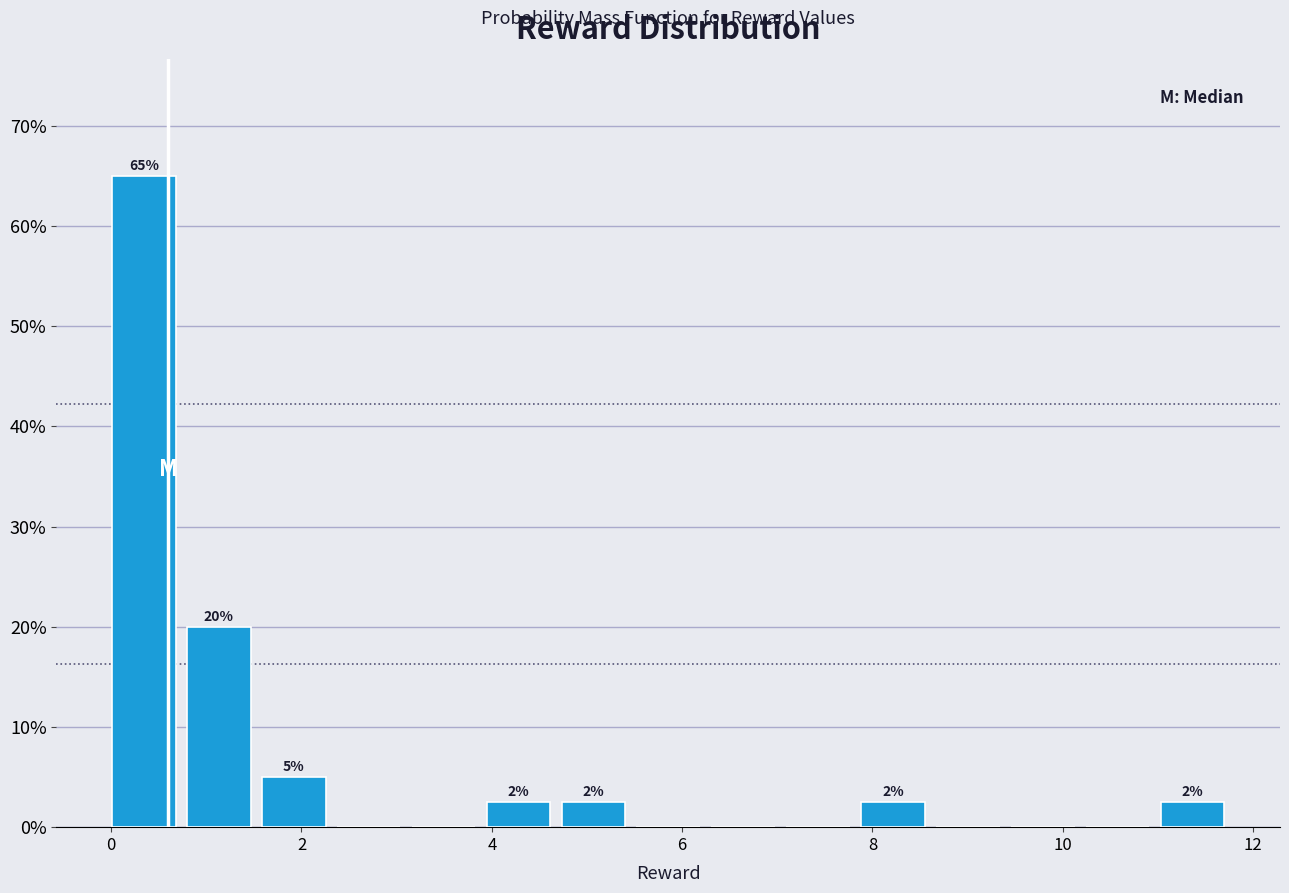

Around what value on the x-axis is the tallest bar? Give the approximate position of its centre, as read against the axis.

0.4